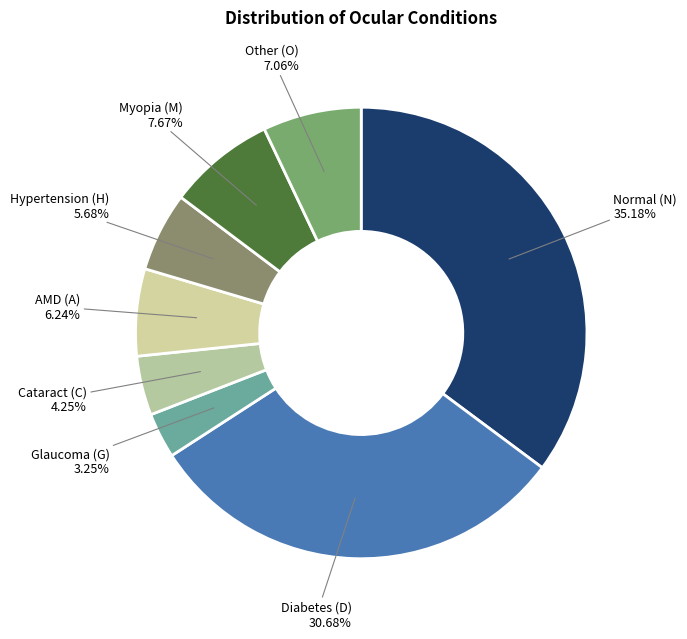

What is the largest slice in the pie chart?

Normal (N)